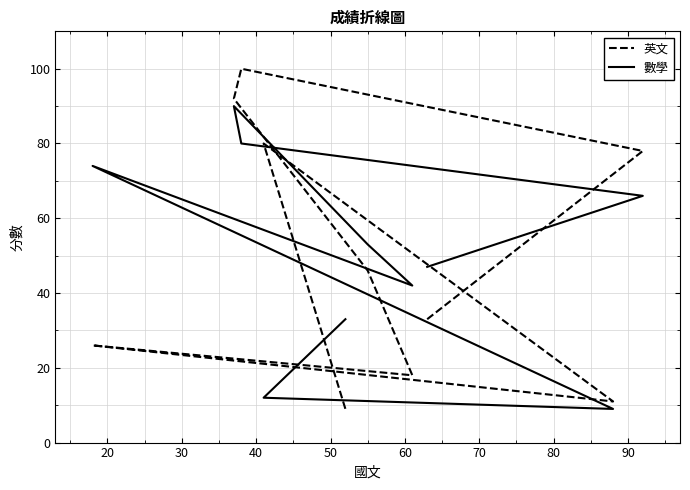

Rank the series by their maximum value, from highest to lowest.

英文, 數學